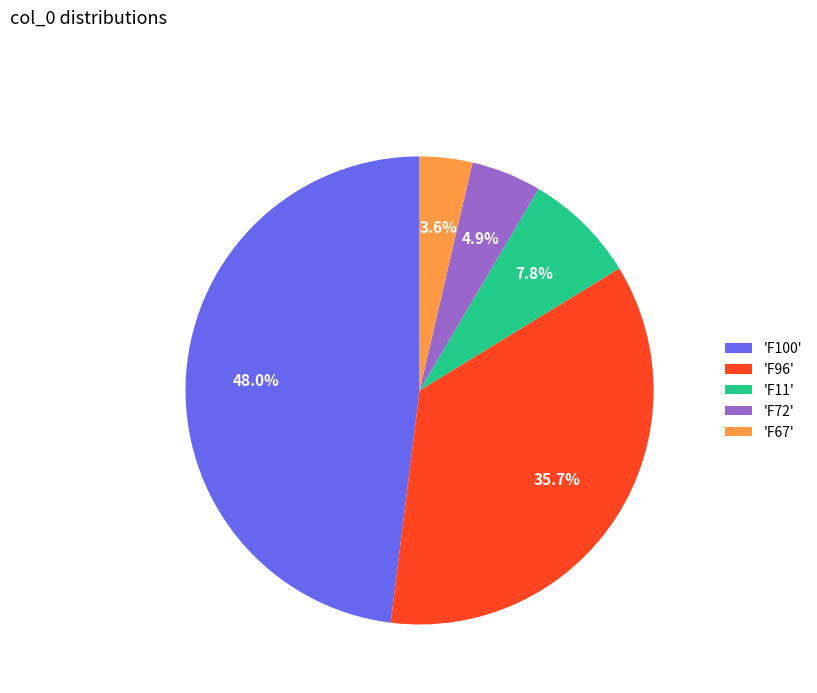

Rank the categories by value from lowest to highest.

'F67', 'F72', 'F11', 'F96', 'F100'